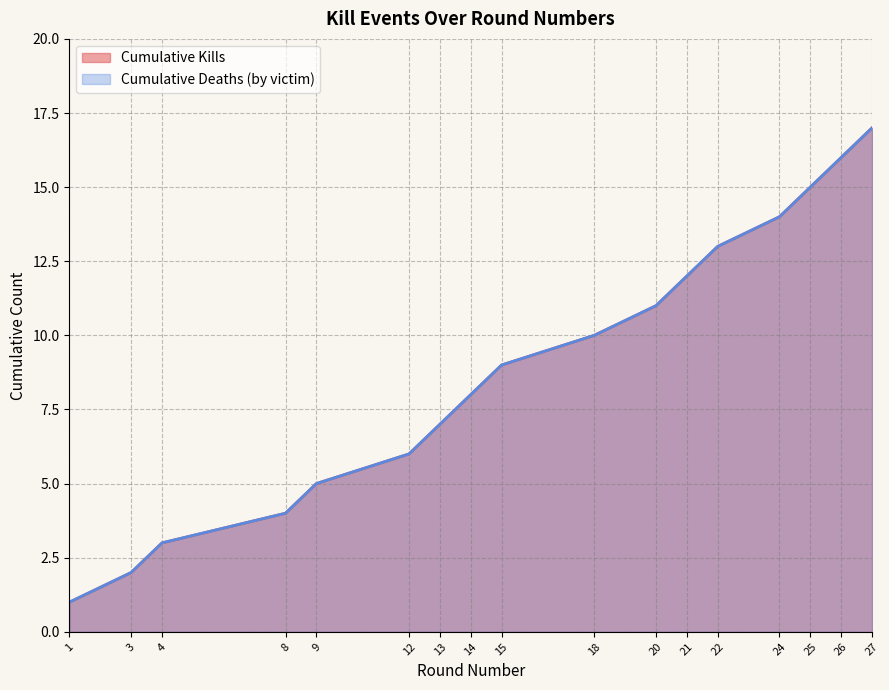

What value does the data have at 27, to the nearest 10?

20